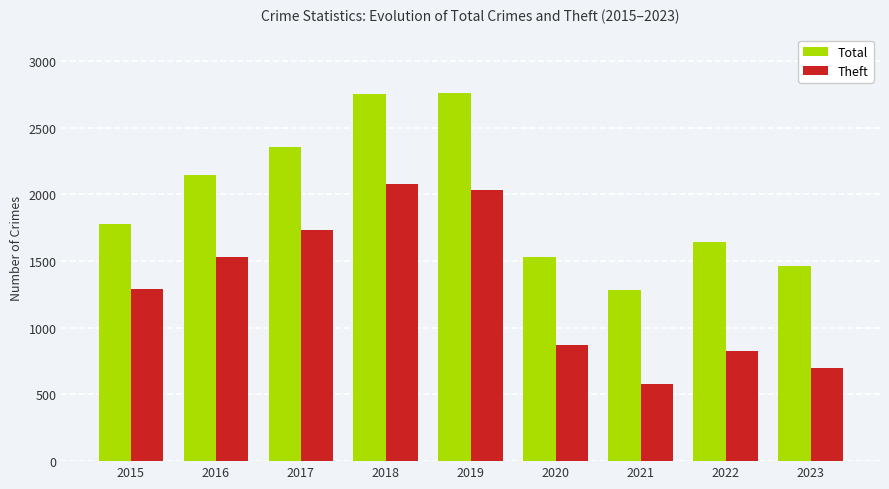

Which series has the largest total across all categories?

Total